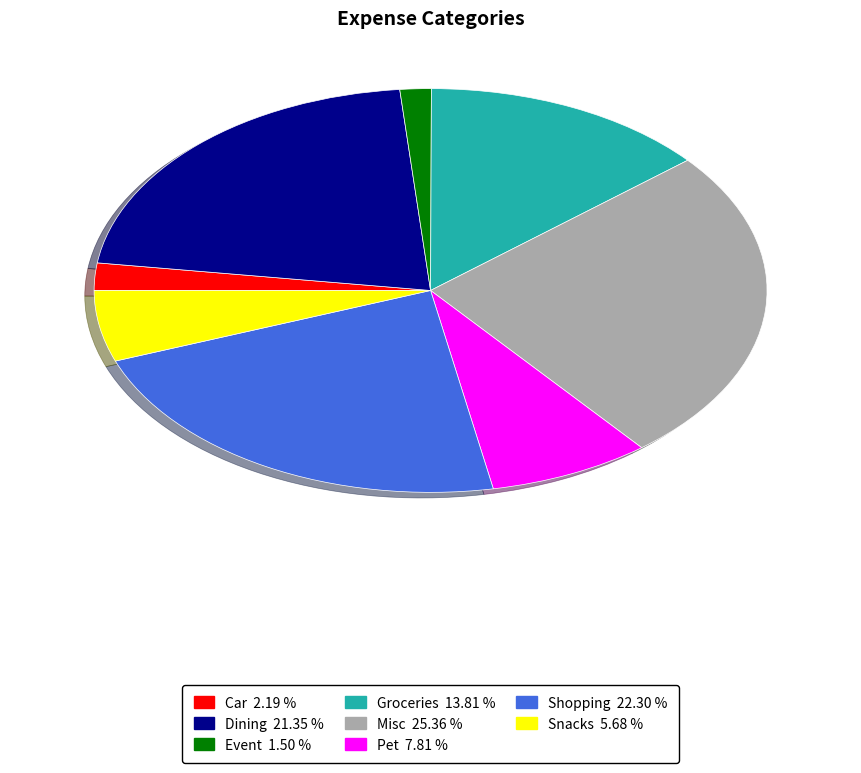

Is the sum of Dining and Misc greater than half?

No